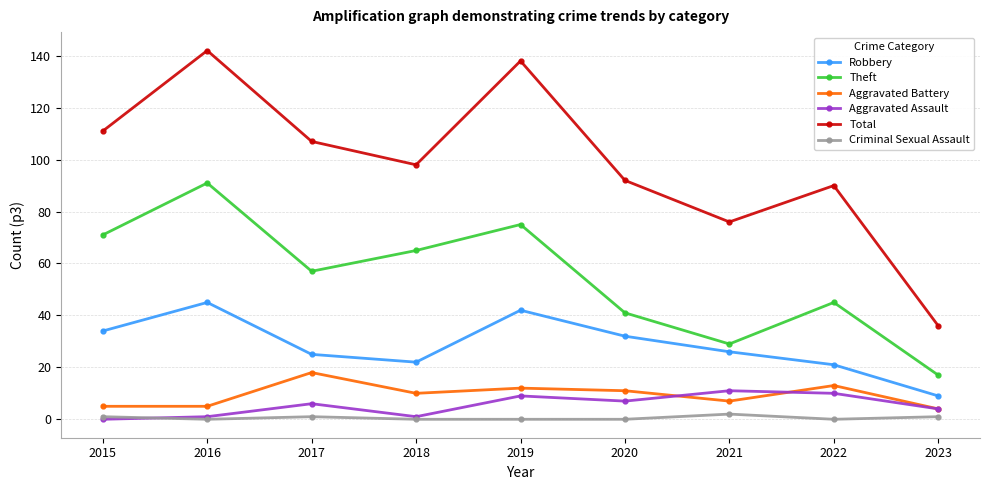

Is the value of Criminal Sexual Assault at 2022 greater than the value of Robbery at 2023?

No